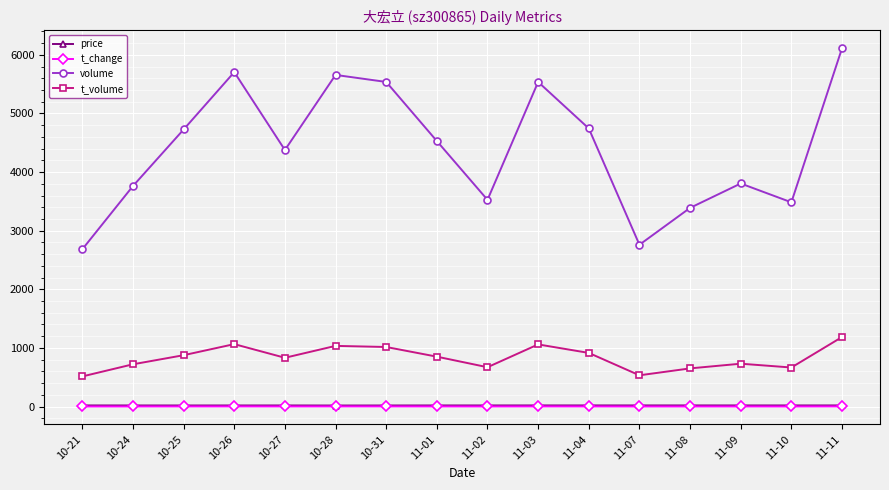

How many data points in t_change are above 1?

15